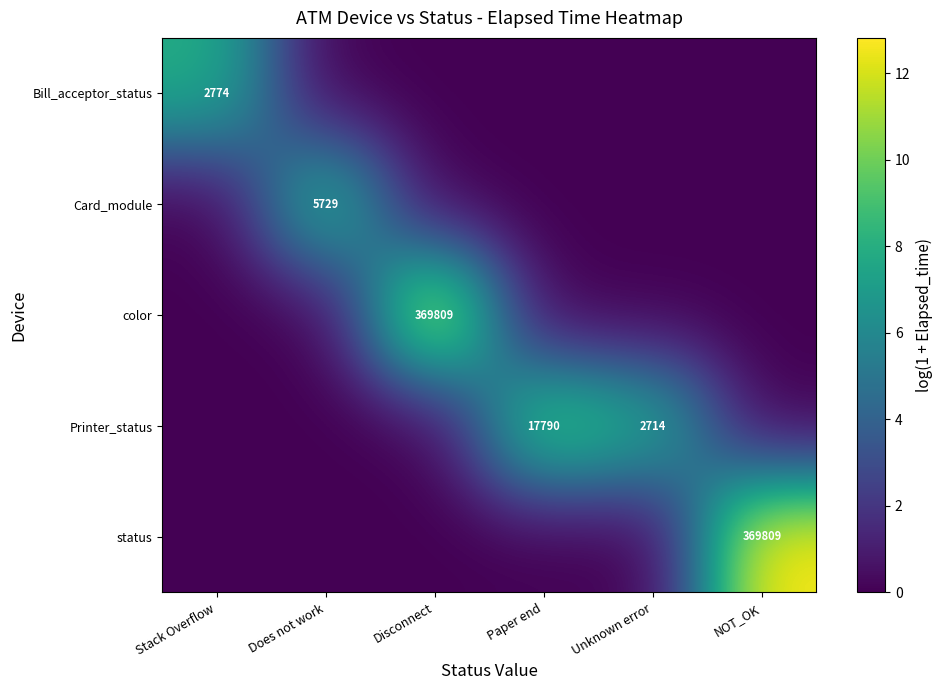

The status series shows 369809 at NOT_OK. True or false?

True